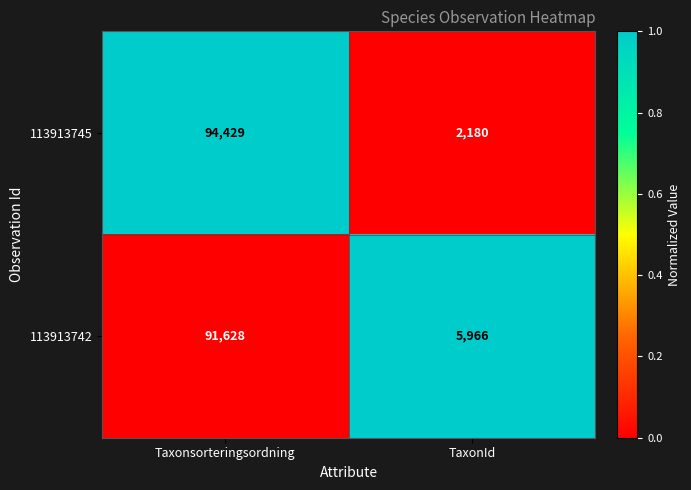

At which category does the chart reach its peak across all series?

Taxonsorteringsordning